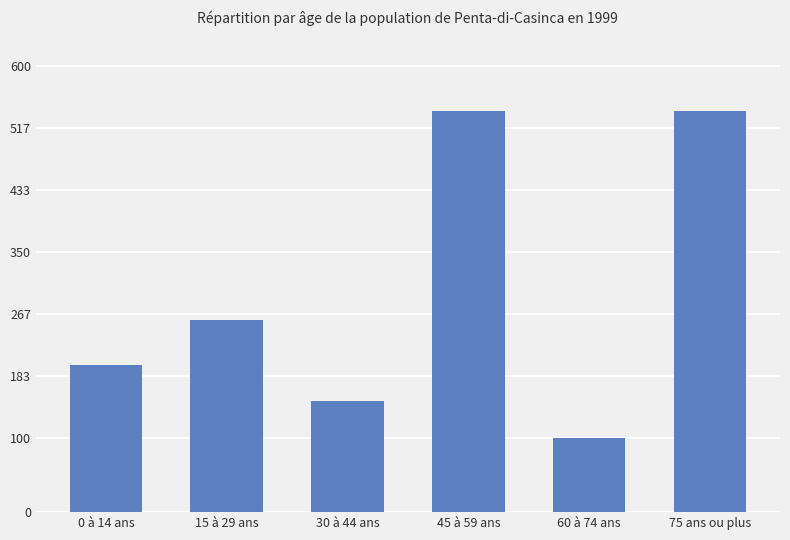

Count the number of categories in the chart.

6